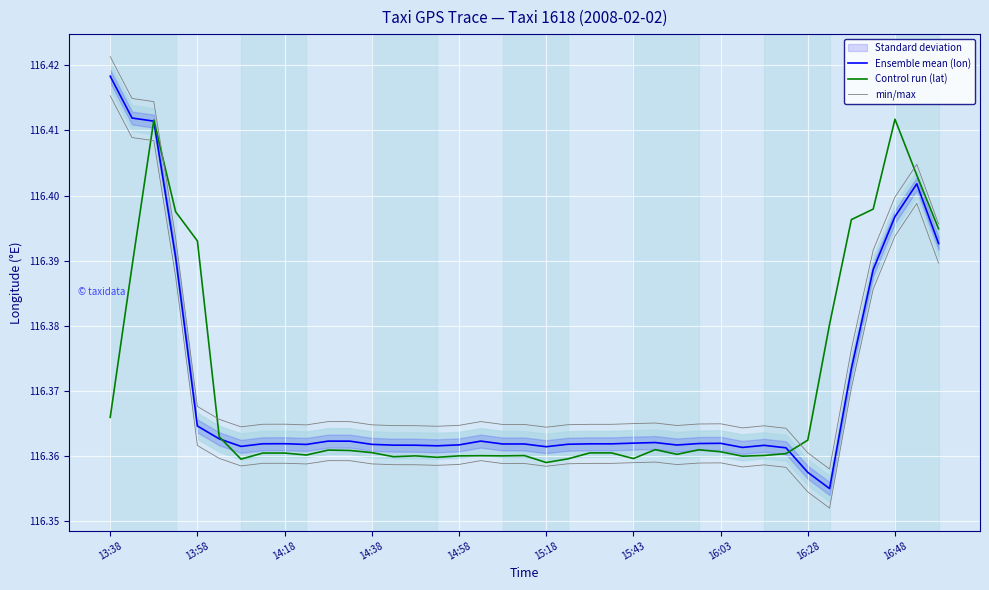

What is the minimum value for Ensemble mean (lon)?

116.4